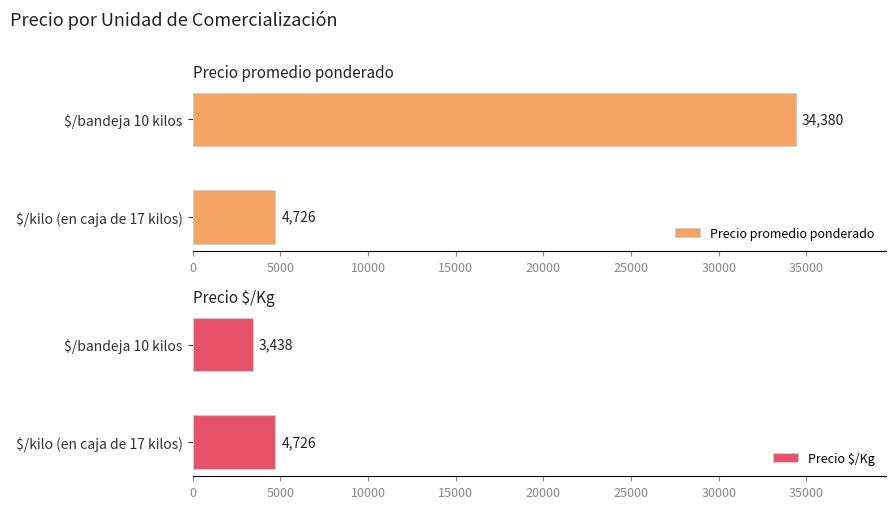

At how many categories does at least one series exceed 24069?

1